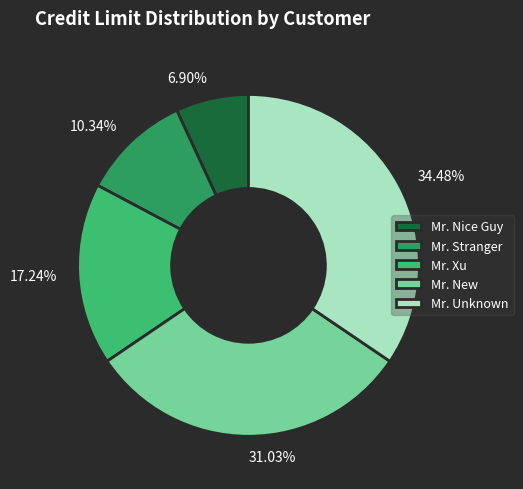

To the nearest percent, what percentage of the pie is Mr. Nice Guy?

7%